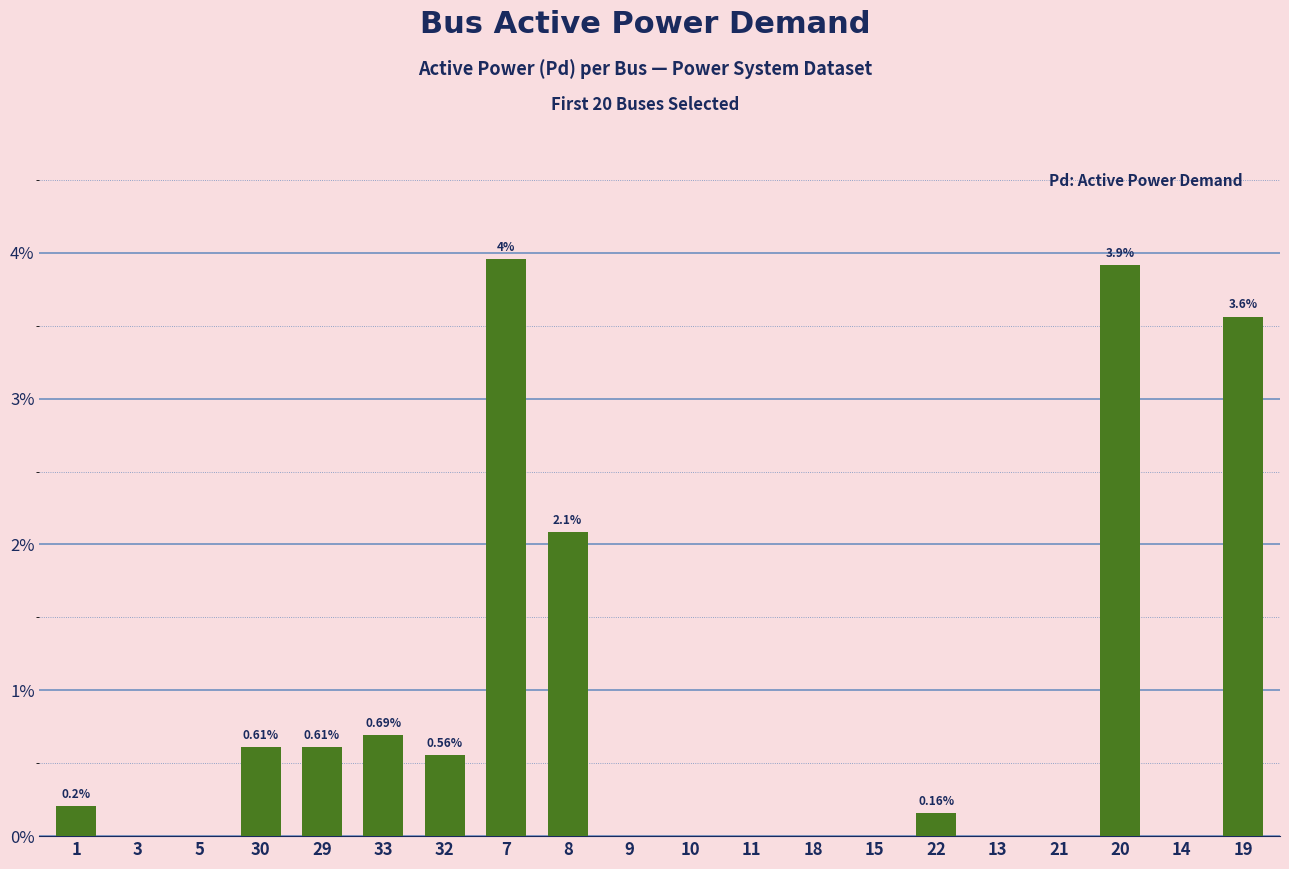

Rank the categories by value from highest to lowest.

7, 20, 19, 8, 33, 29, 30, 32, 1, 22, 3, 5, 9, 10, 11, 18, 15, 13, 21, 14